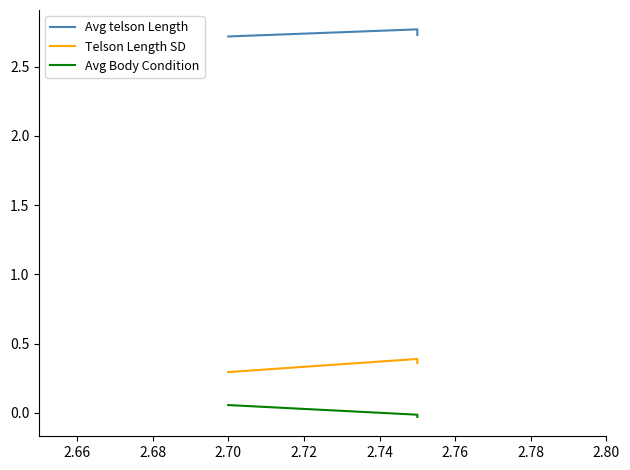

Does the chart have visible grid lines?

No